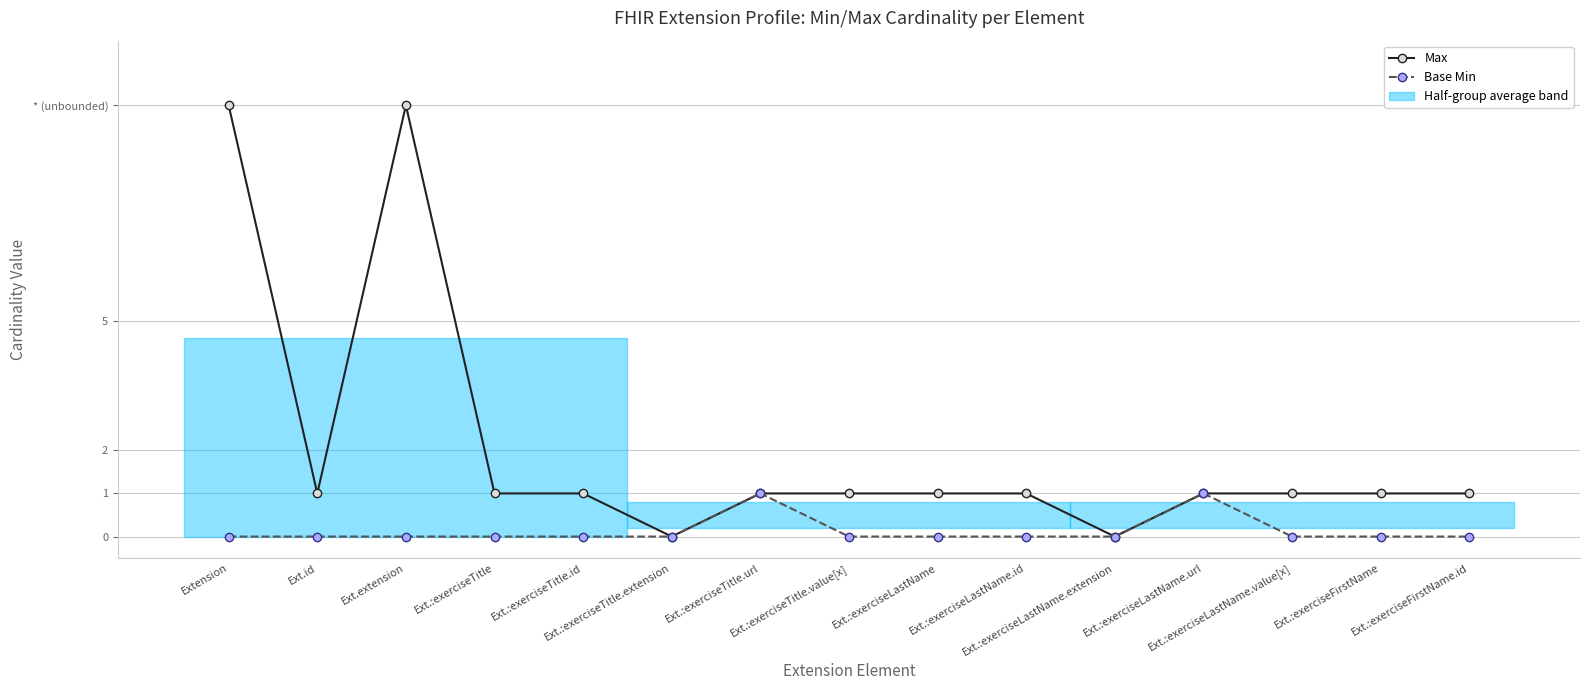

Reading right to left, extract all data points from this chart.

Max: Ext.:exerciseFirstName.id=1	Ext.:exerciseFirstName=1	Ext.:exerciseLastName.value[x]=1	Ext.:exerciseLastName.url=1	Ext.:exerciseLastName.extension=0	Ext.:exerciseLastName.id=1	Ext.:exerciseLastName=1	Ext.:exerciseTitle.value[x]=1	Ext.:exerciseTitle.url=1	Ext.:exerciseTitle.extension=0	Ext.:exerciseTitle.id=1	Ext.:exerciseTitle=1	Ext.extension=10	Ext.id=1	Extension=10
Base Min: Ext.:exerciseFirstName.id=0	Ext.:exerciseFirstName=0	Ext.:exerciseLastName.value[x]=0	Ext.:exerciseLastName.url=1	Ext.:exerciseLastName.extension=0	Ext.:exerciseLastName.id=0	Ext.:exerciseLastName=0	Ext.:exerciseTitle.value[x]=0	Ext.:exerciseTitle.url=1	Ext.:exerciseTitle.extension=0	Ext.:exerciseTitle.id=0	Ext.:exerciseTitle=0	Ext.extension=0	Ext.id=0	Extension=0